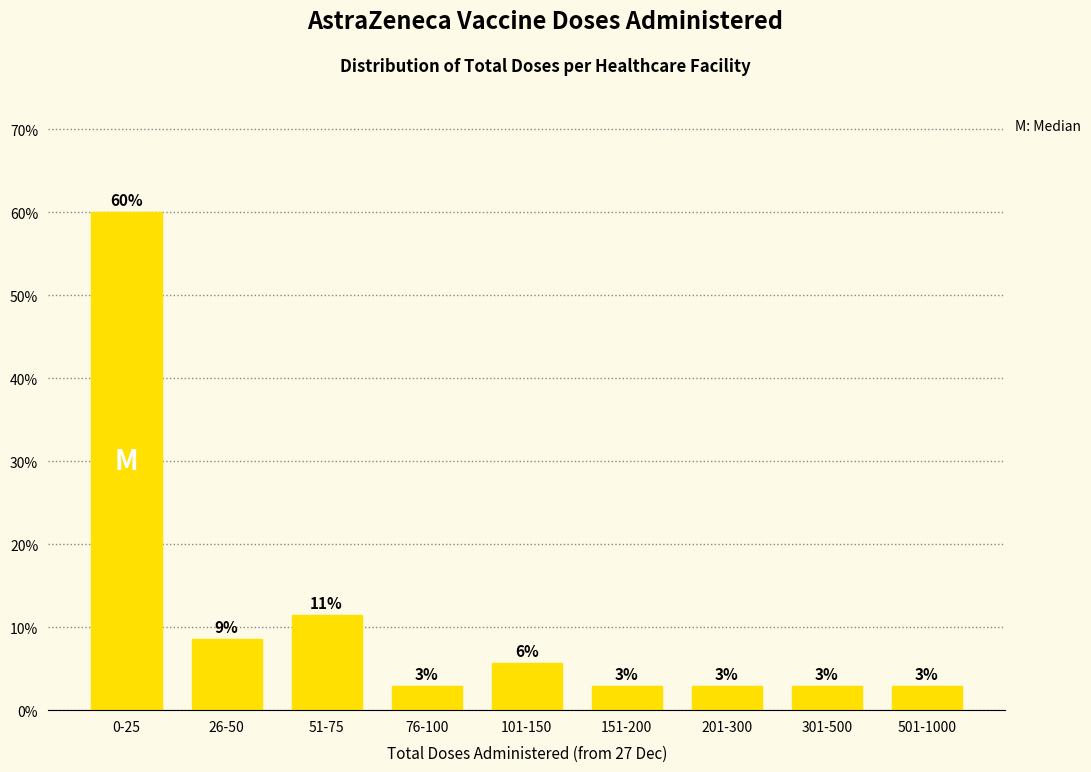

Are the bars horizontal?

No